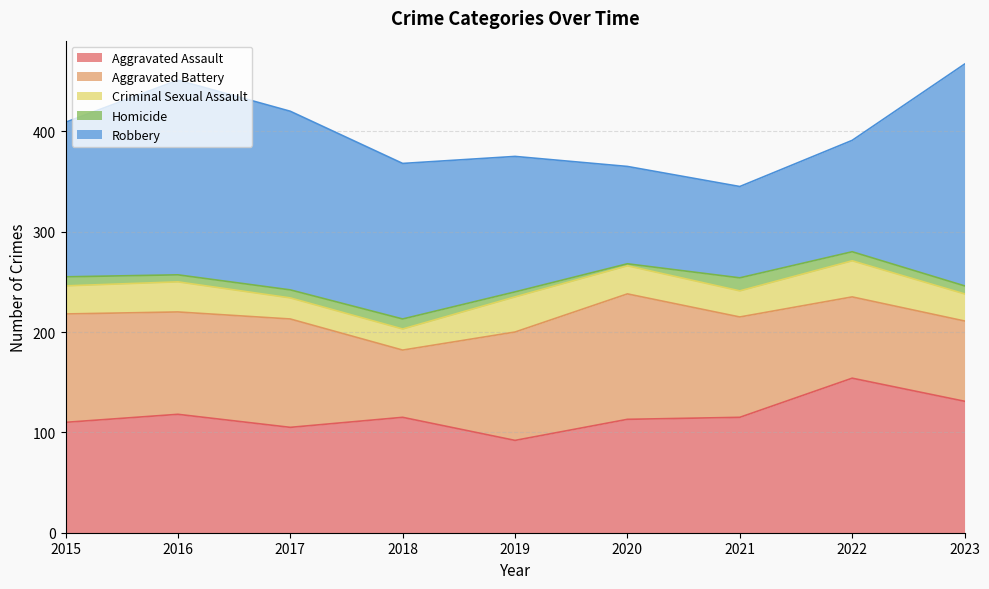

At which label does Homicide first exceed 8?

2015